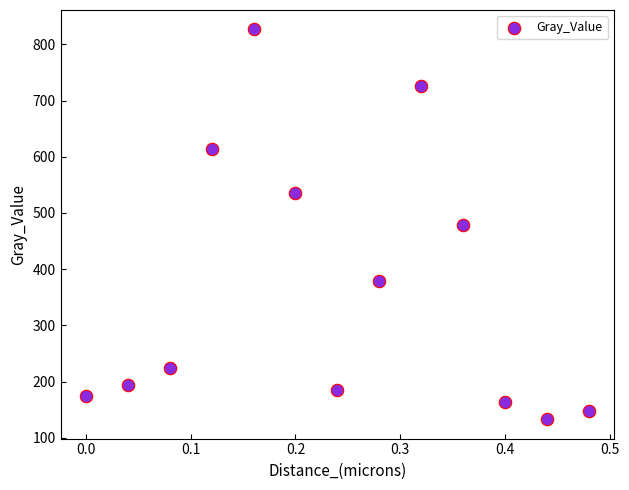

What is the range of X values (max minus min)?

0.5